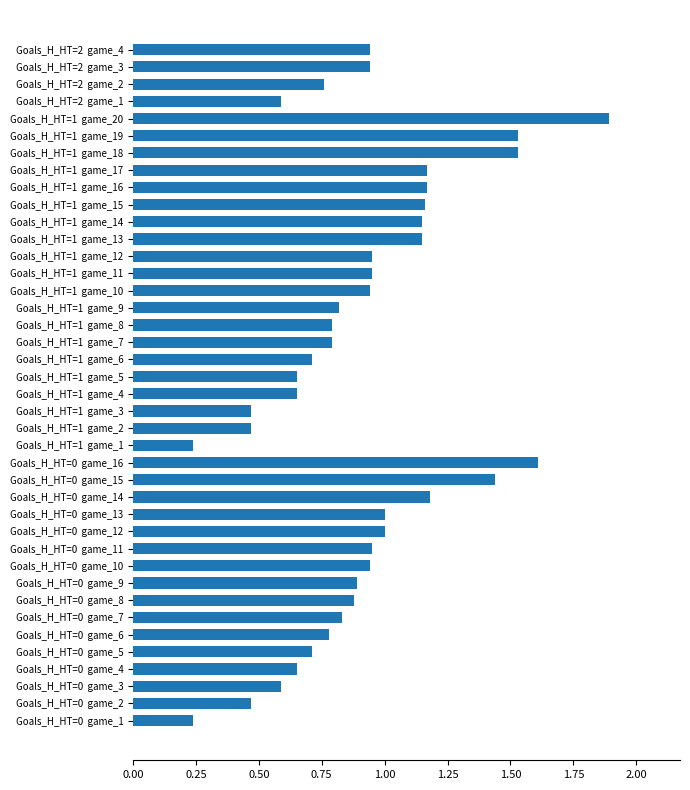

The chart shows a value of 0.9 at Goals_H_HT=2  game_3. True or false?

True